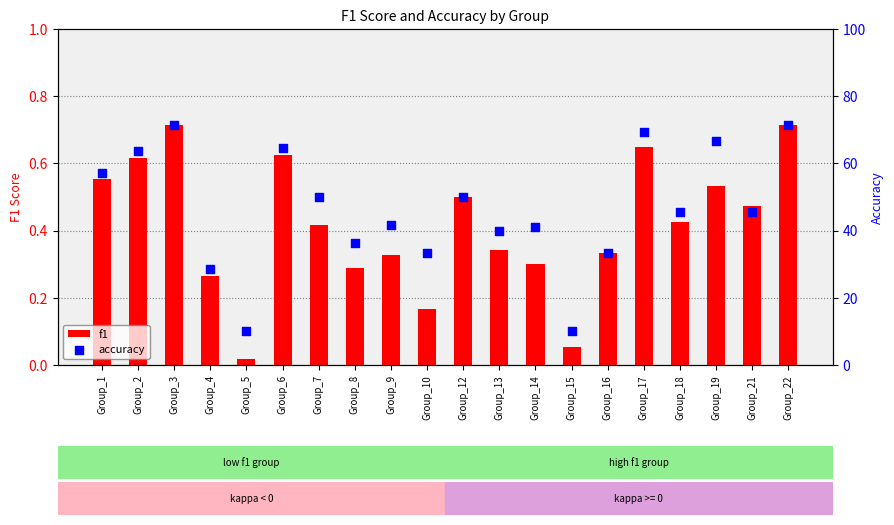

What are all the series names shown in the legend?

f1, accuracy